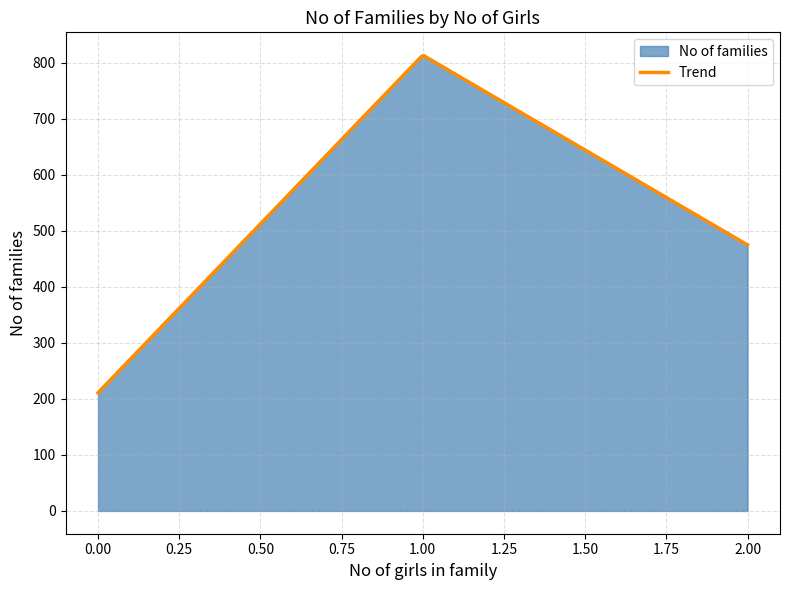

List the labels in order of value, smallest first.

0.0, 2.0, 1.0